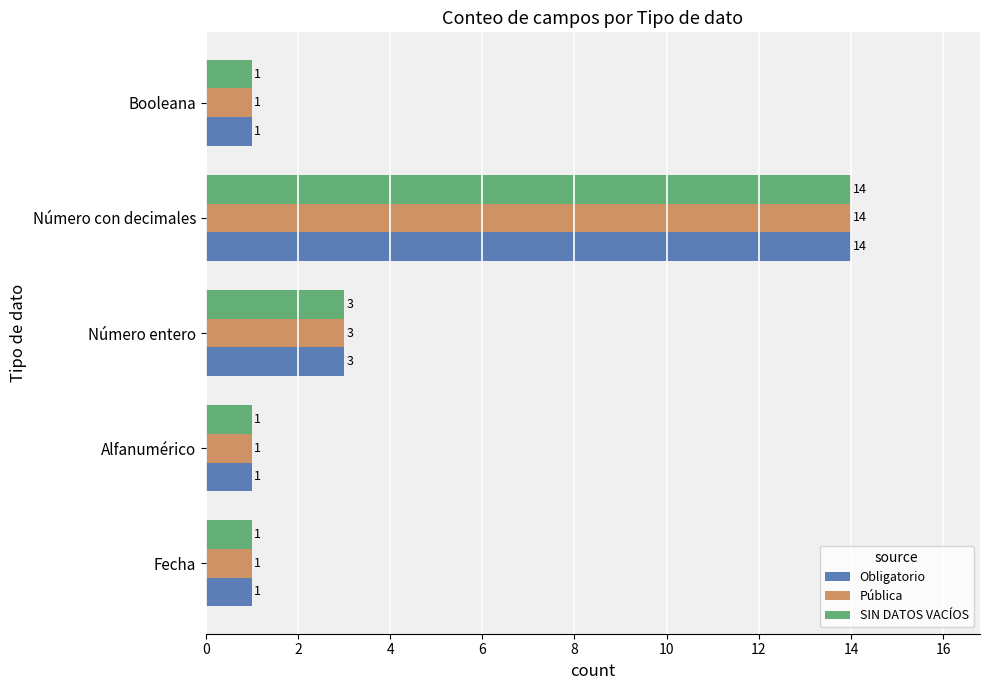

At which category does the chart reach its peak across all series?

Número con decimales